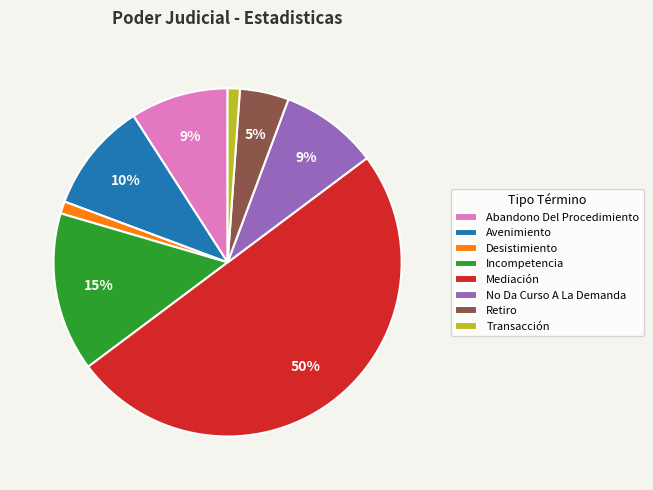

Is Avenimiento the majority of the pie?

No